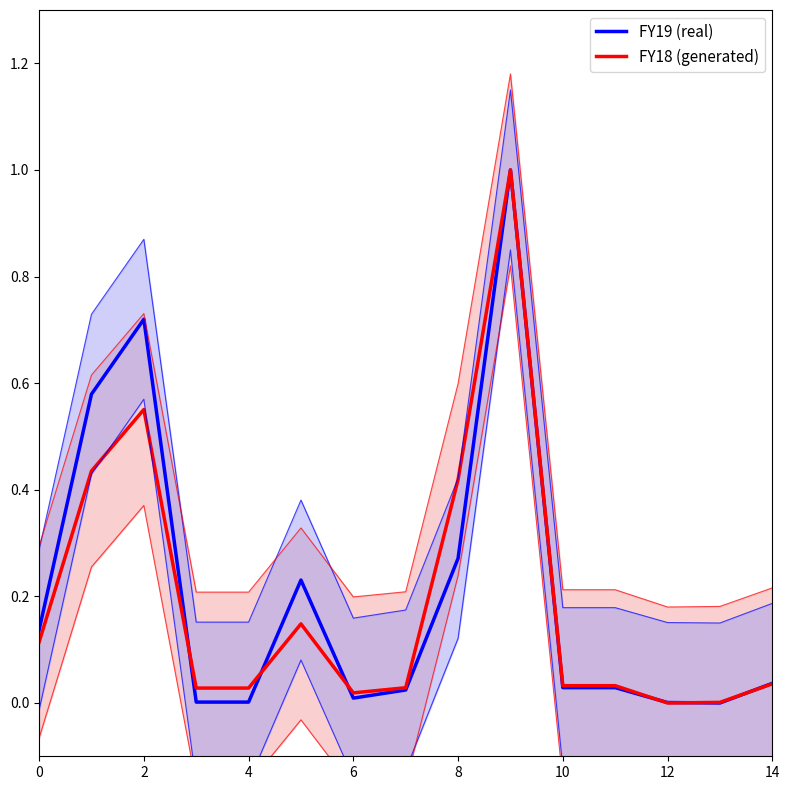

Is the value of FY19 (real) at 14 greater than the value of FY18 (generated) at 8?

No